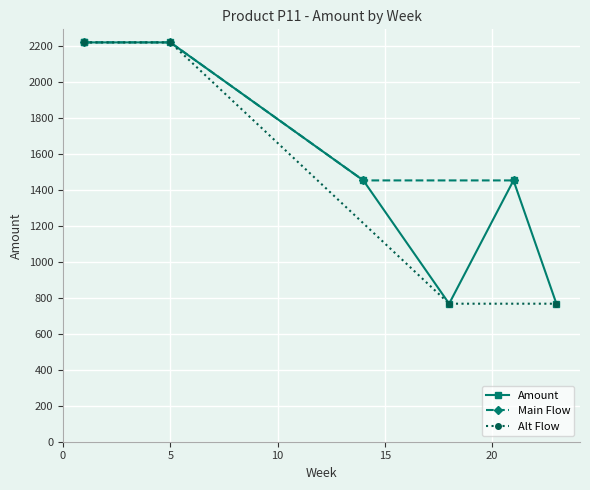

True or false: the data has more than 1 interior local peaks.

False